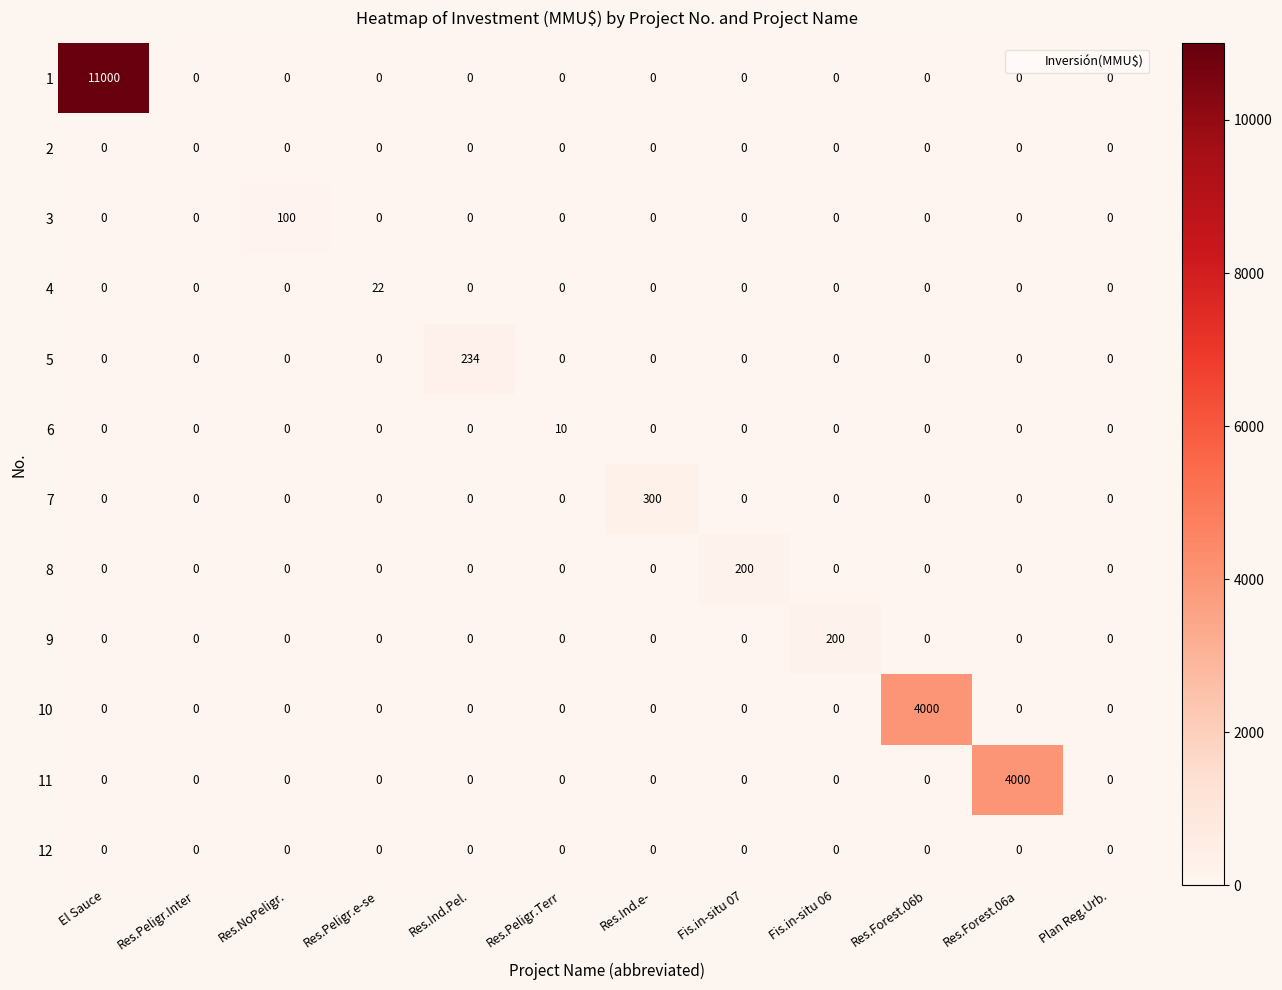

Which series has the largest total across all categories?

1